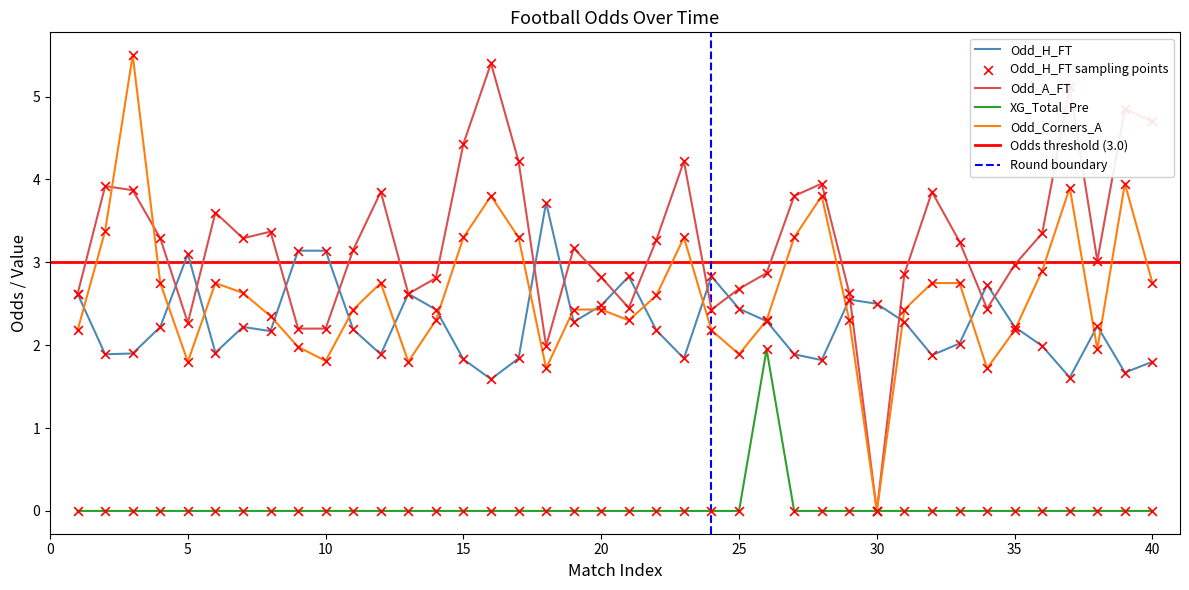

Which series has the largest Y range (max minus min)?

Odd_Corners_A